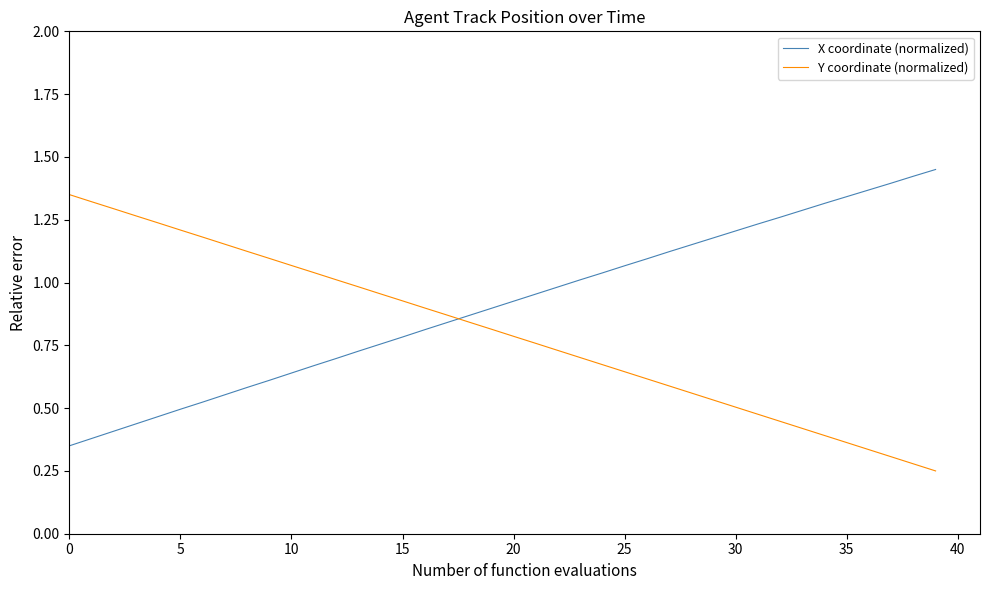

Does the chart display data point markers on the line(s)?

No